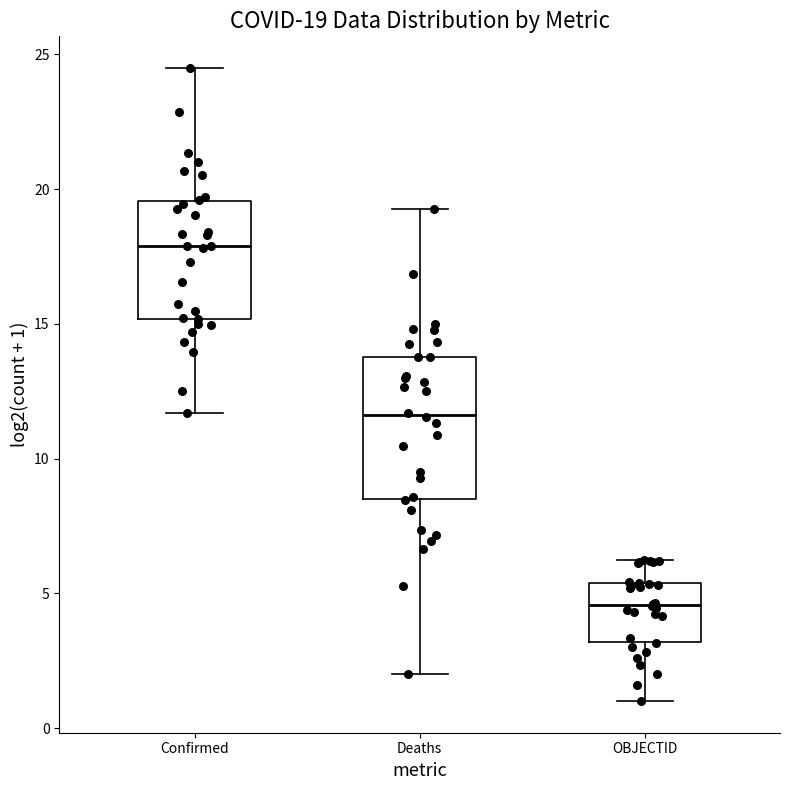

Which box is the tallest, from its lower edge to its upper edge?

Deaths